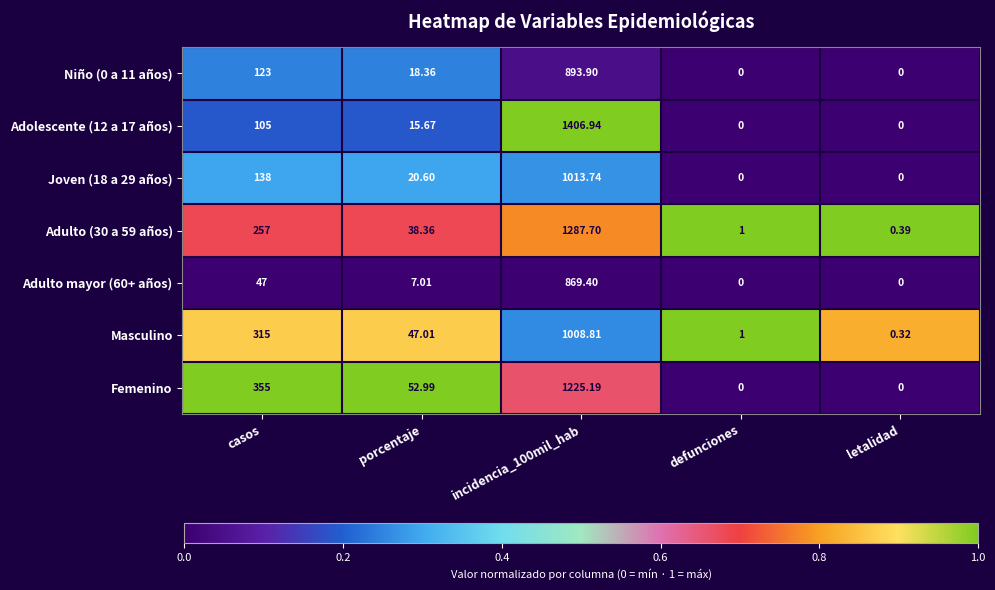

Which series has the largest total across all categories?

Femenino